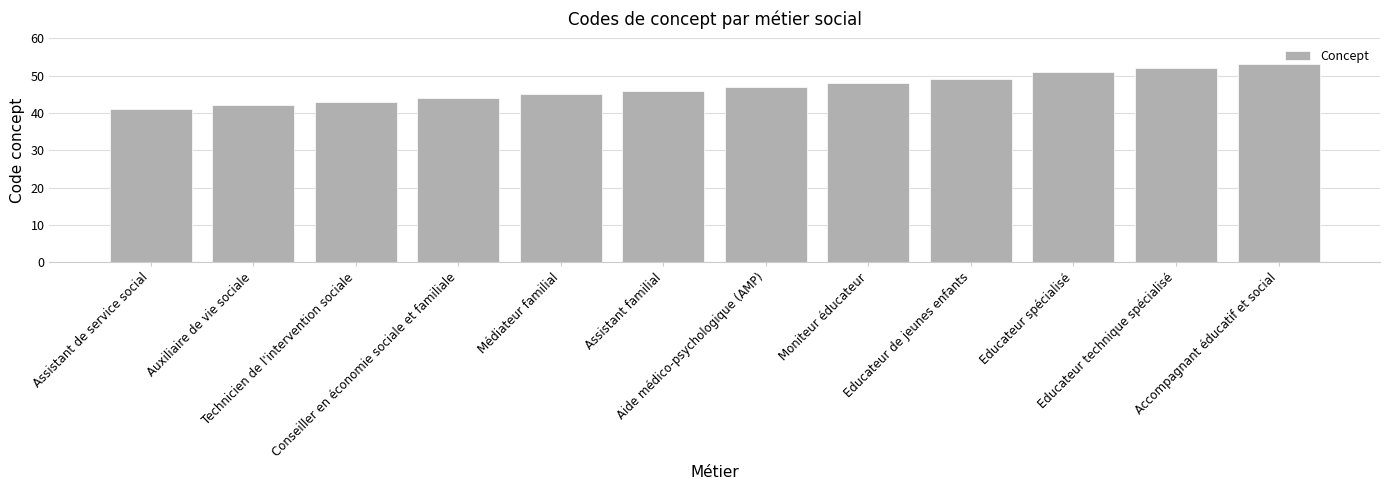

Are the bars grouped side by side (vs. stacked)?

No